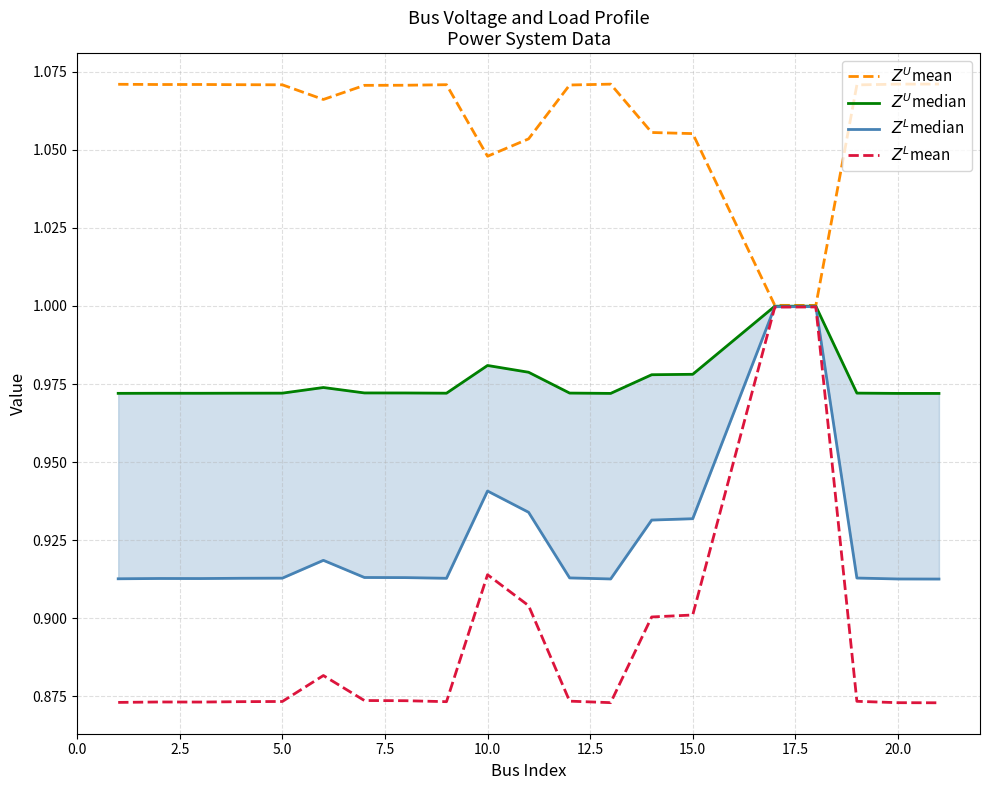

What are all the series names shown in the legend?

$Z^U$mean, $Z^U$median, $Z^L$median, $Z^L$mean